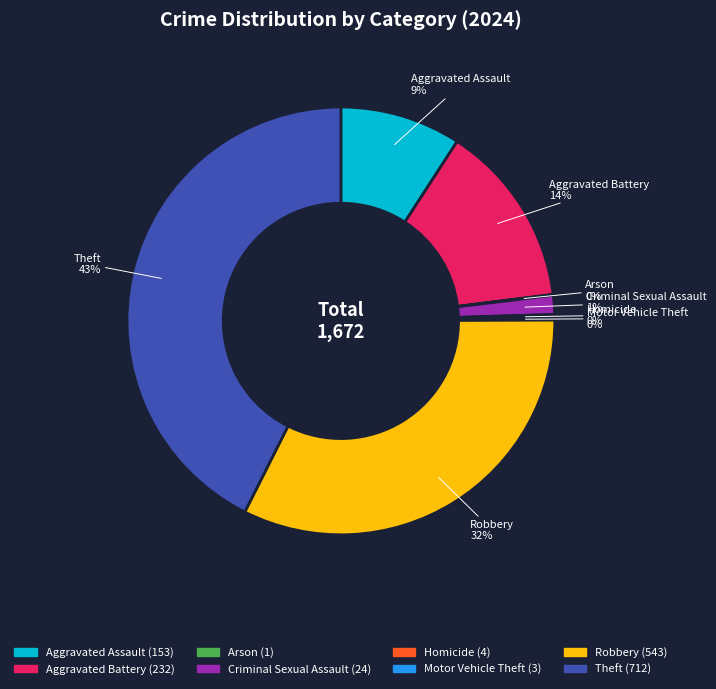

Is there any slice that represents more than half of the pie?

No